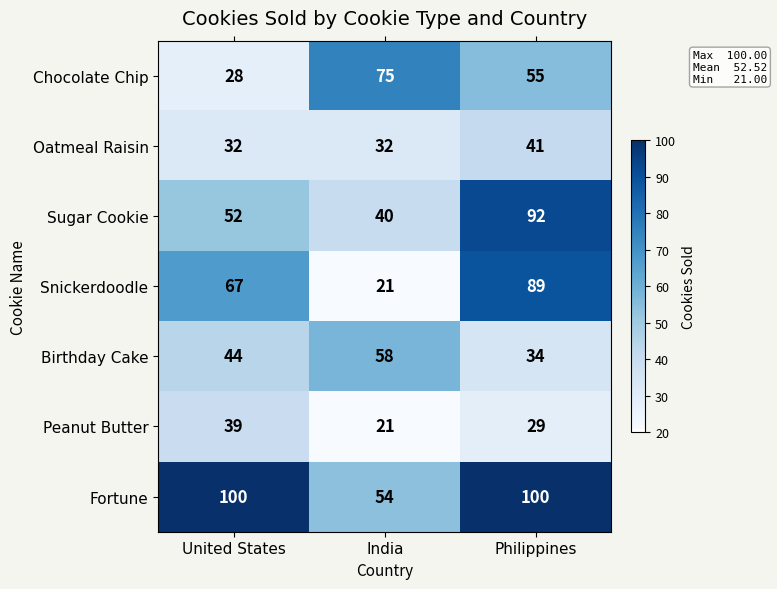

True or false: Oatmeal Raisin has a value of 32 at United States.

True